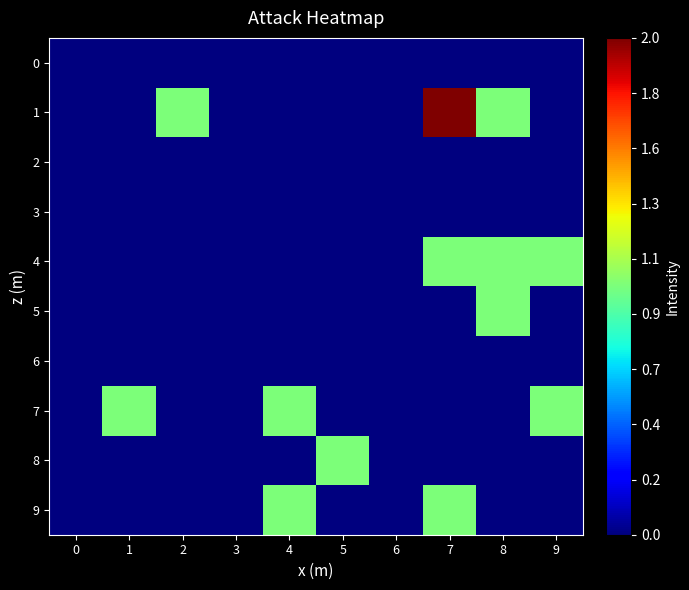

How many categories are shown in the chart?

10